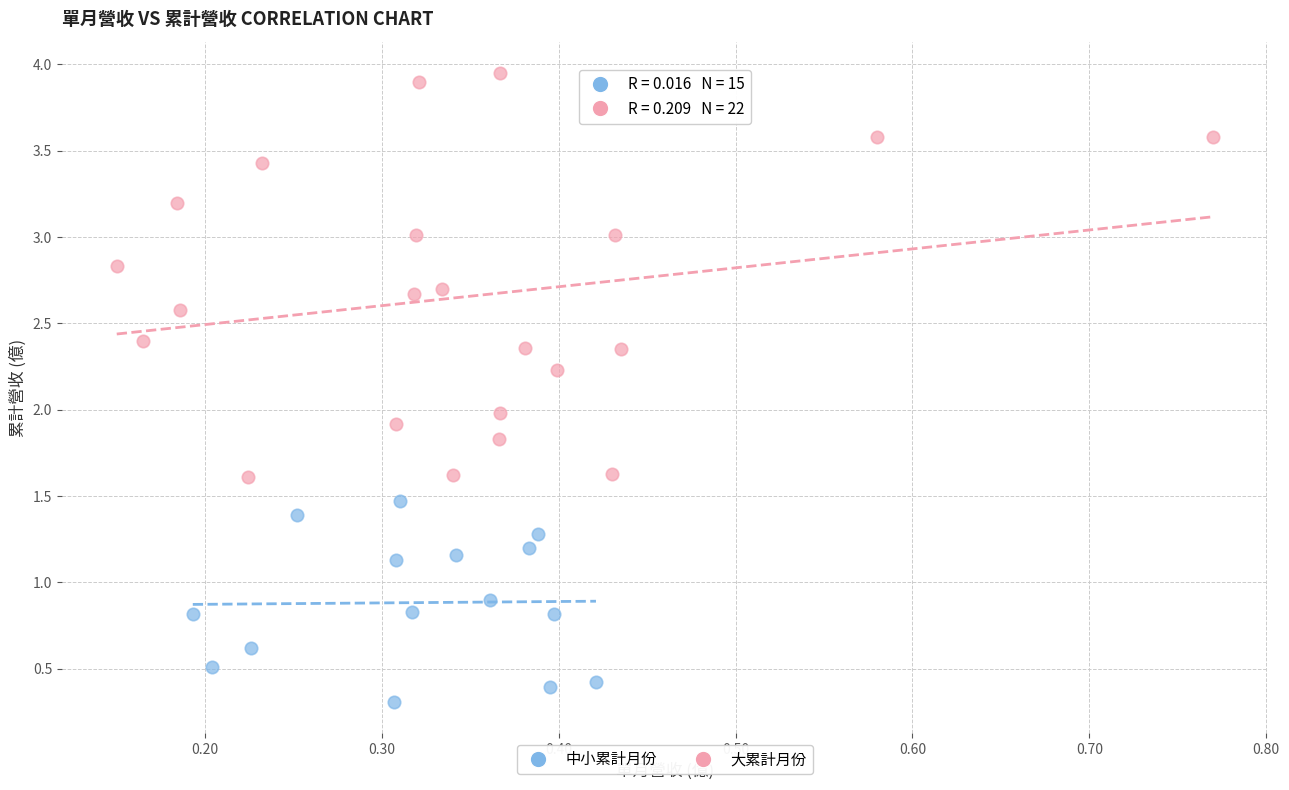

Which series has the largest Y range (max minus min)?

大累計月份